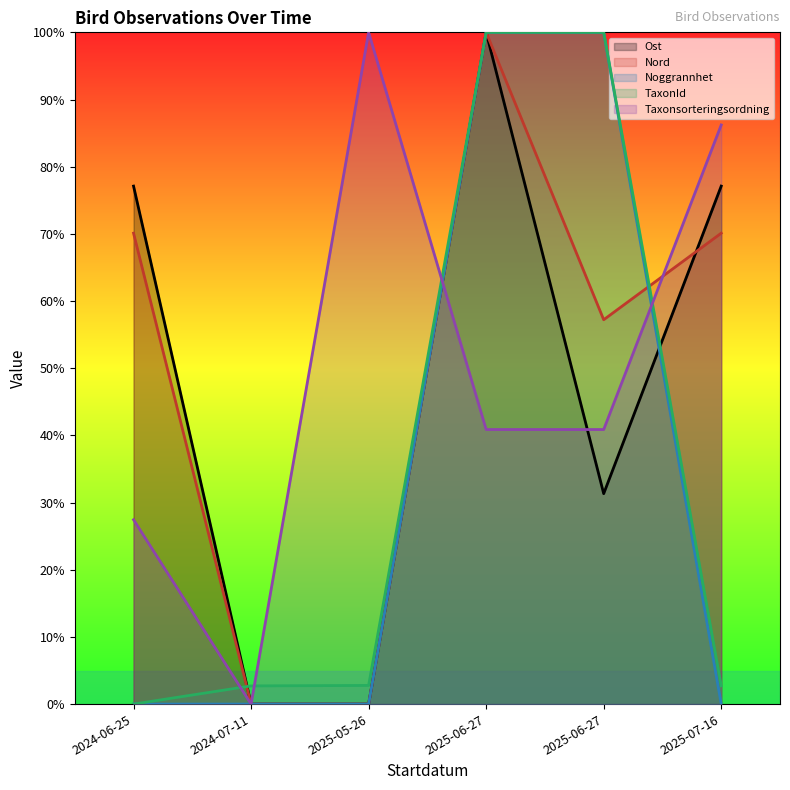

What is the label of the 1st point from the right?

2025-07-16